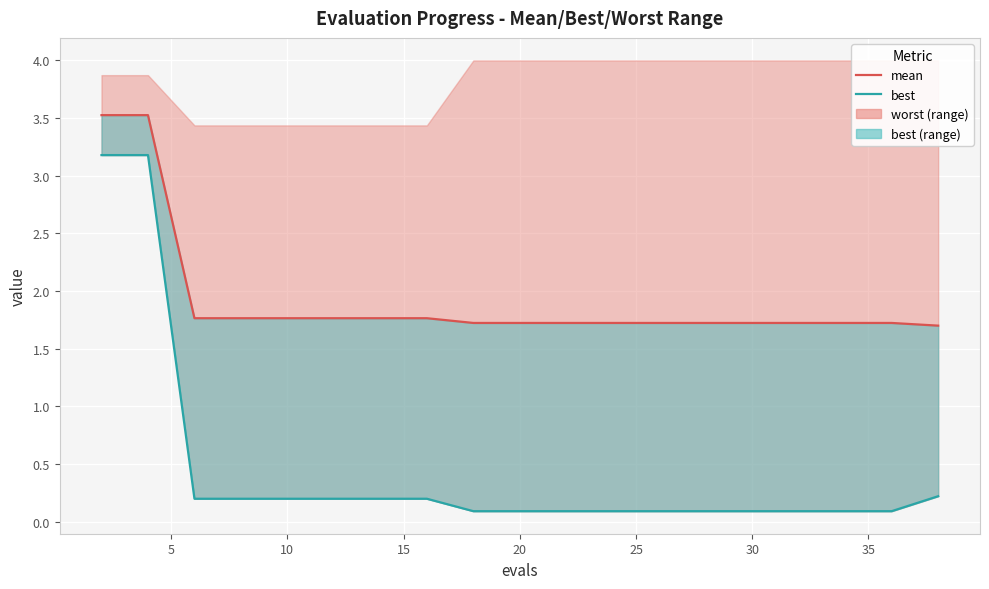

True or false: mean has a value of 1.8 at 30.

True